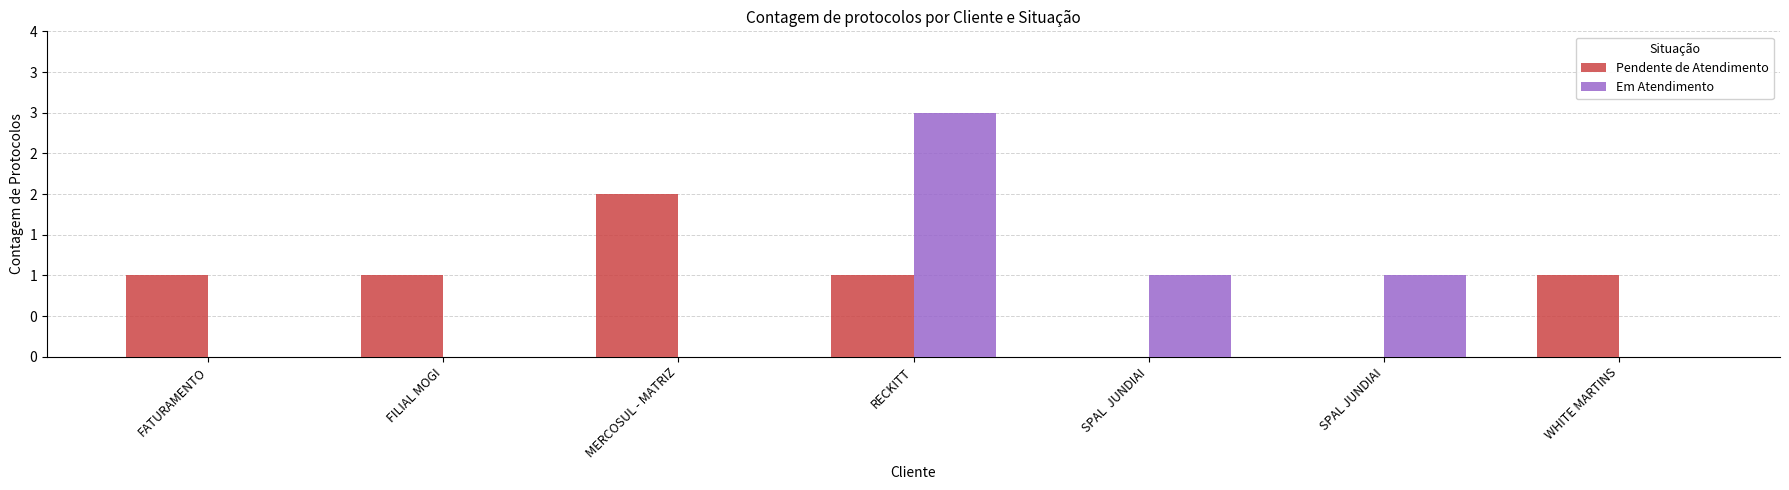

Are the bars horizontal?

No